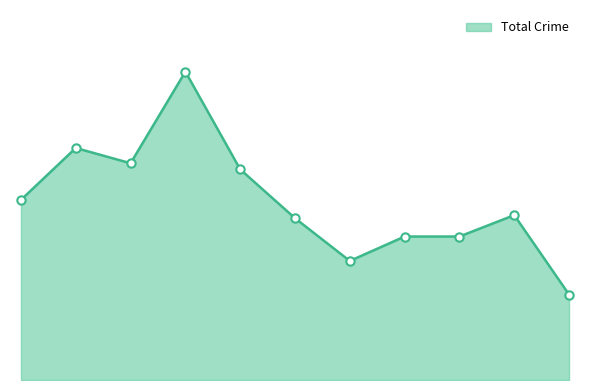

Is this an area chart (filled region under the line)?

Yes